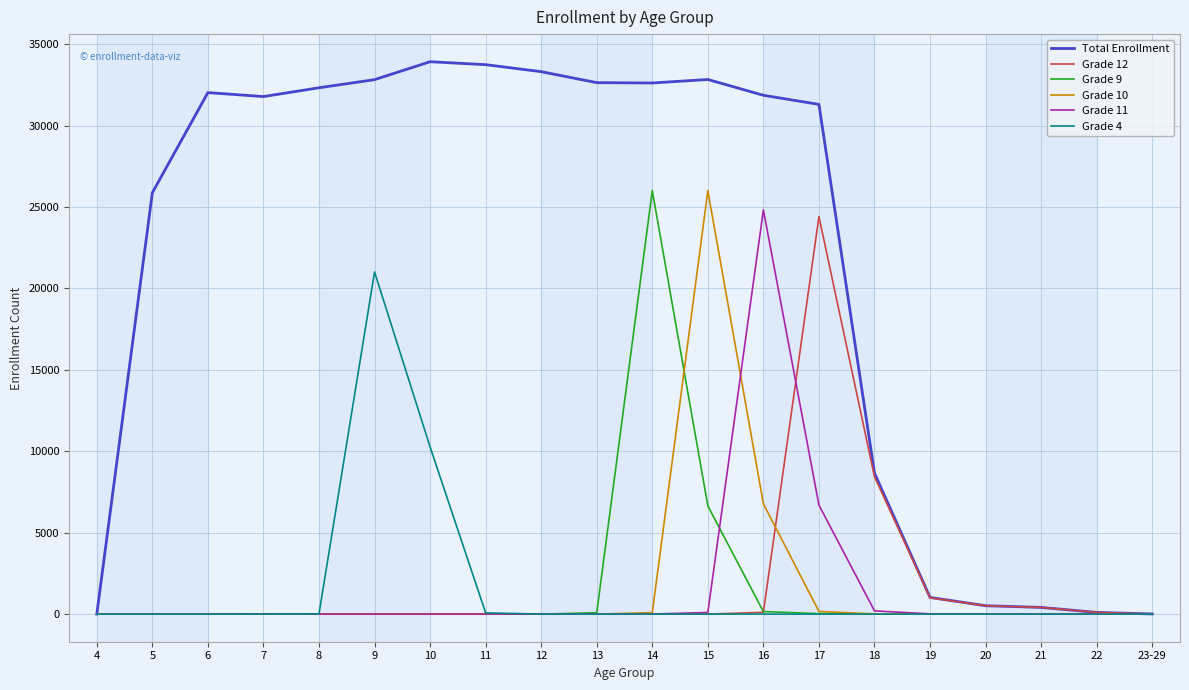

The value of Total Enrollment at 7 is 31782. True or false?

True